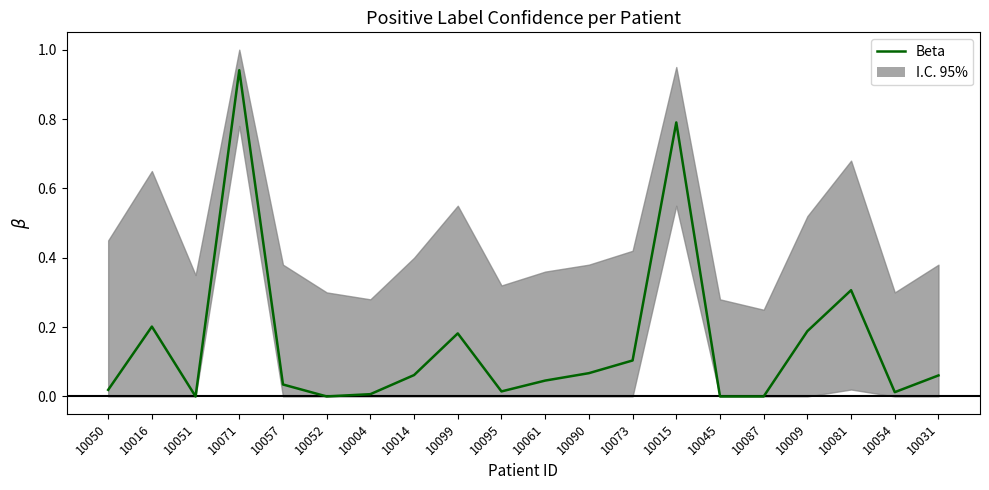

At which label is the value closest to 0?

10051